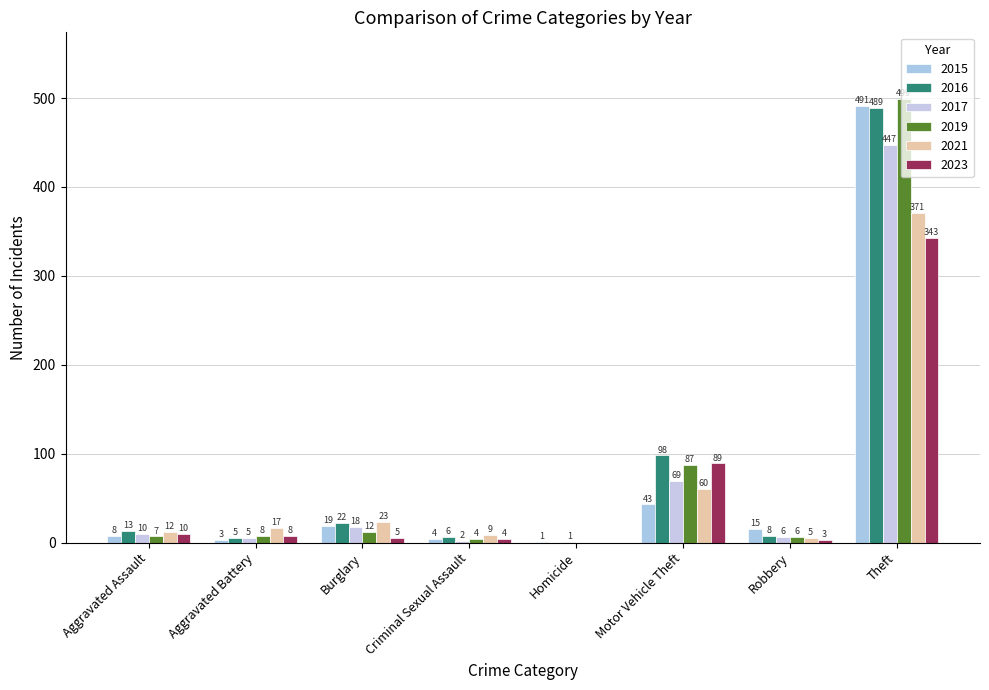

Which series has the widest spread of values?

2019